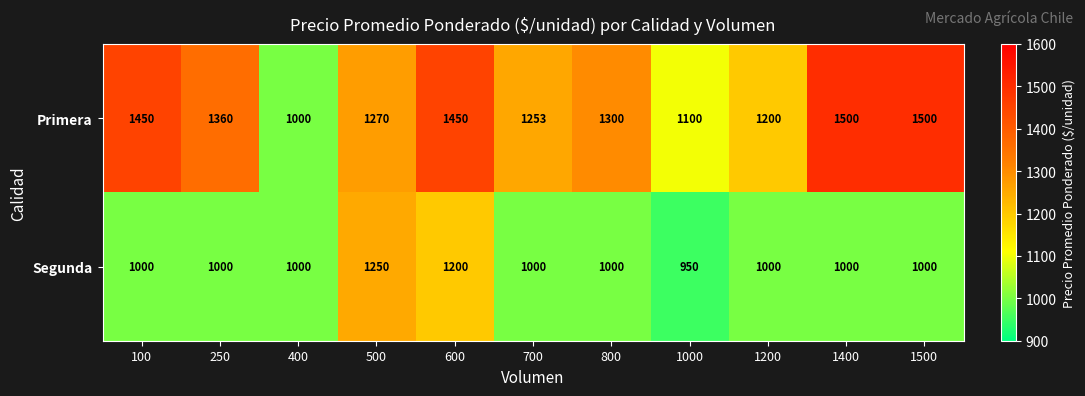

Reading left to right, transcribe all the data shown in this chart.

Primera: 100=1450	250=1360	400=1000	500=1270	600=1450	700=1253	800=1300	1000=1100	1200=1200	1400=1500	1500=1500
Segunda: 100=1000	250=1000	400=1000	500=1250	600=1200	700=1000	800=1000	1000=950	1200=1000	1400=1000	1500=1000